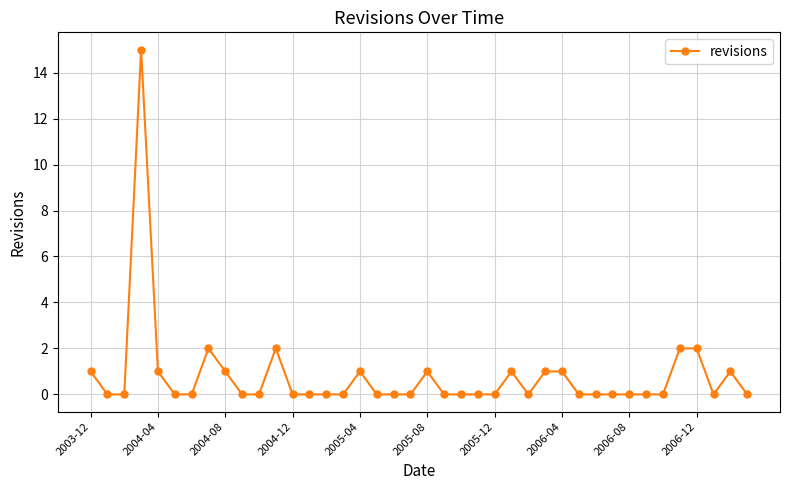

What is the maximum value shown in the chart?

15